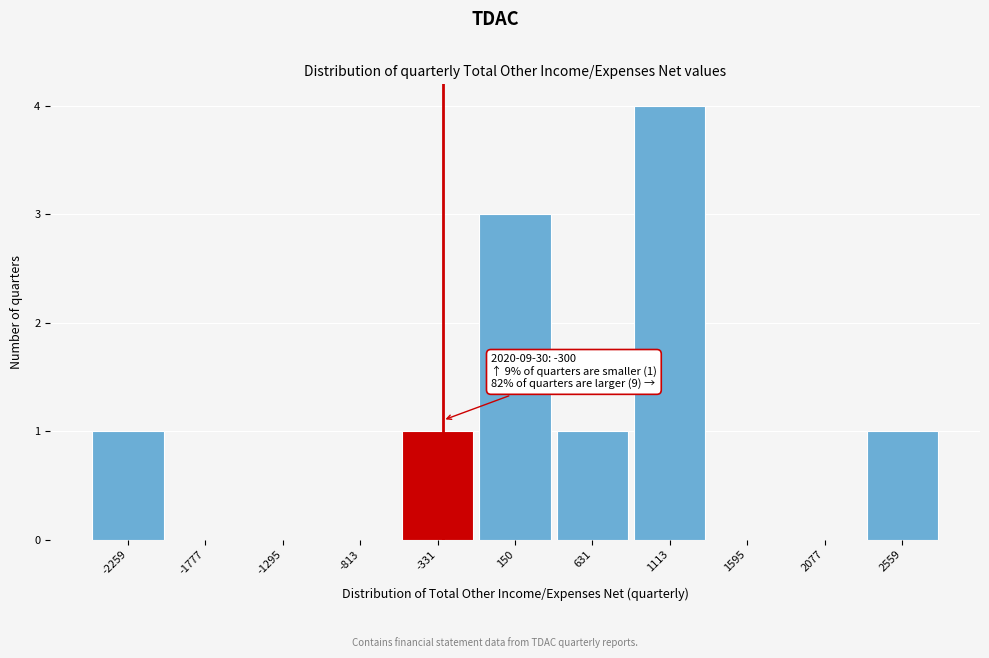

Over which range of the x-axis is the bar tallest?

850 to 1350